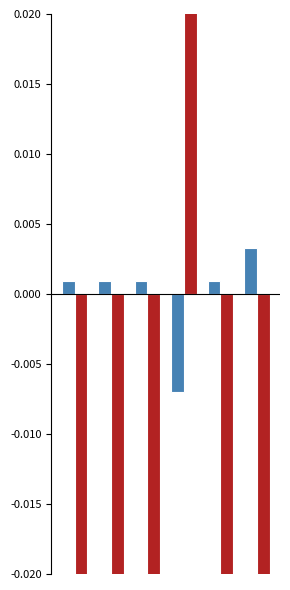

How many groups of bars are there?

6